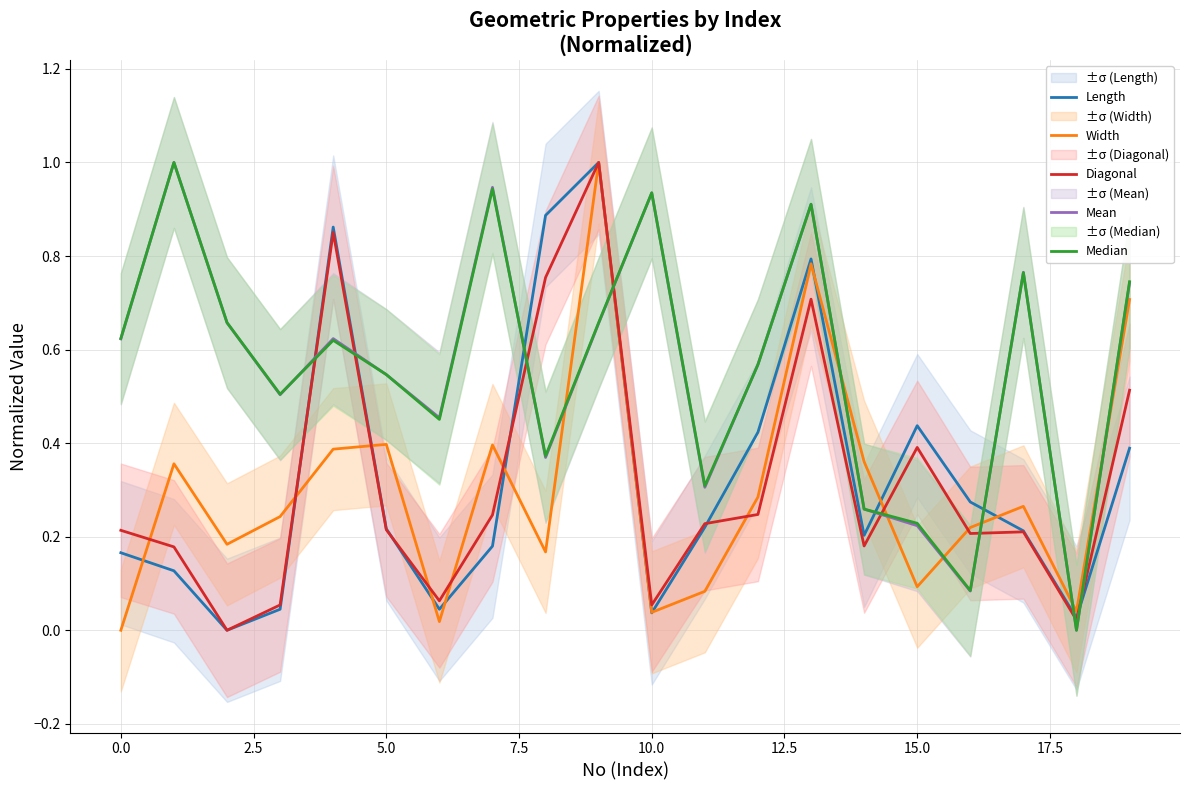

True or false: Width has a value of 0.3 at 0.0.

False